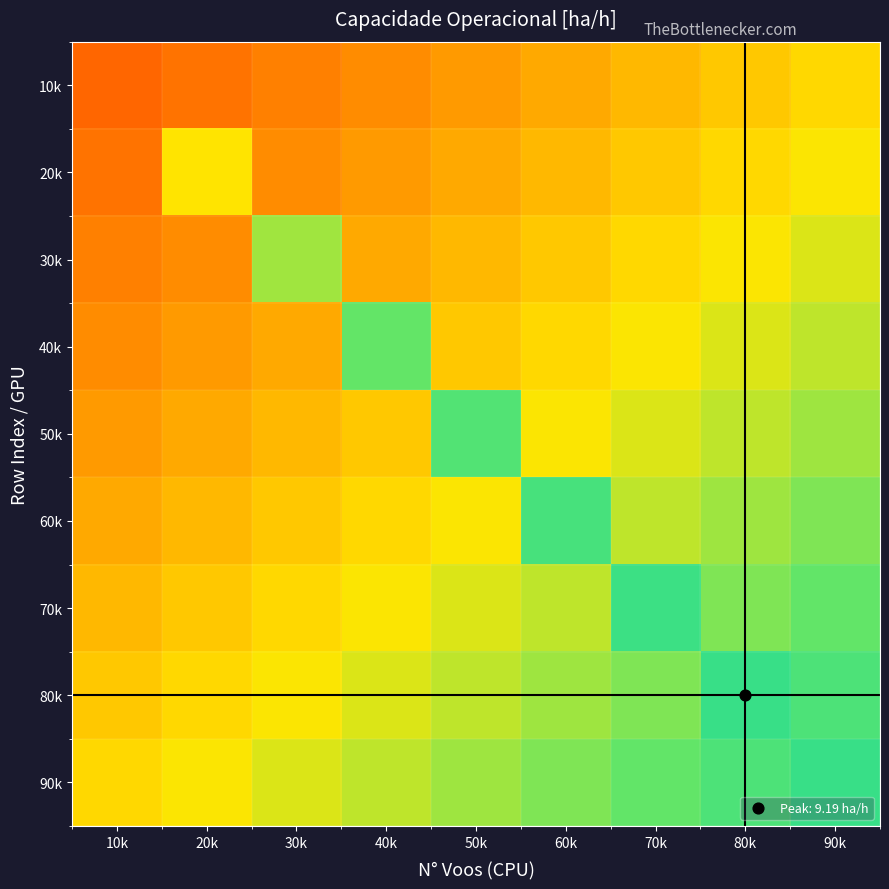

Which label corresponds to the smallest value in the chart?

10k